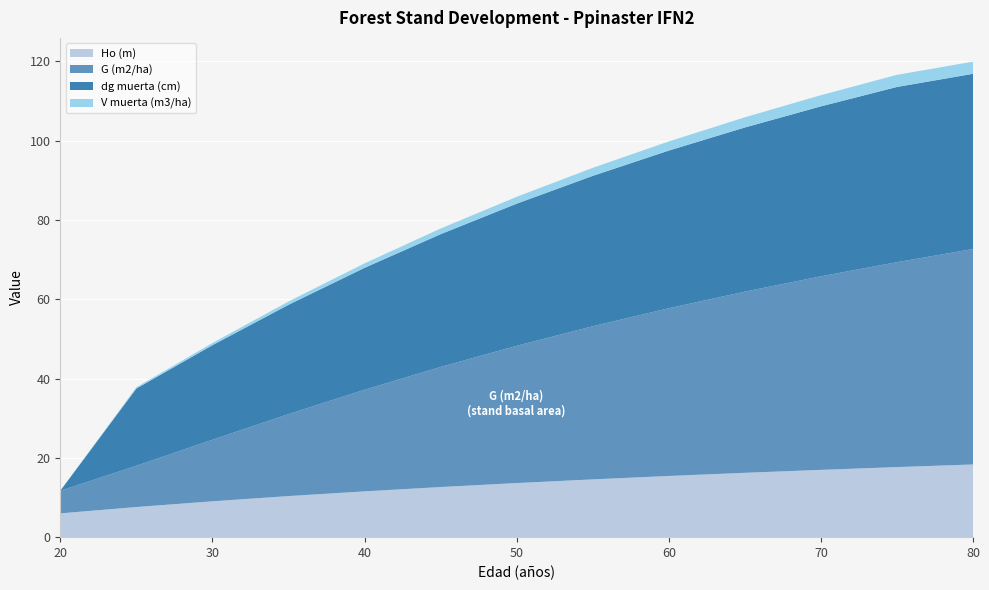

Reading left to right, what are all the values shown in this chart?

Ho (m): 20=6.0	25=7.6	30=9.0	35=10.4	40=11.6	45=12.6	50=13.6	55=14.6	60=15.4	65=16.2	70=17.0	75=17.7	80=18.3
G (m2/ha): 20=5.7	25=10.4	30=15.5	35=20.7	40=25.6	45=30.3	50=34.6	55=38.6	60=42.3	65=45.7	70=48.8	75=51.7	80=54.3
dg muerta (cm): 20=0.0	25=19.5	30=23.8	35=27.6	40=30.7	45=33.5	50=35.8	55=37.9	60=39.8	65=41.4	70=42.9	75=44.2	80=44.2
V muerta (m3/ha): 20=0.0	25=0.3	30=0.6	35=0.8	40=1.1	45=1.4	50=1.7	55=2.0	60=2.3	65=2.6	70=2.8	75=3.1	80=3.1